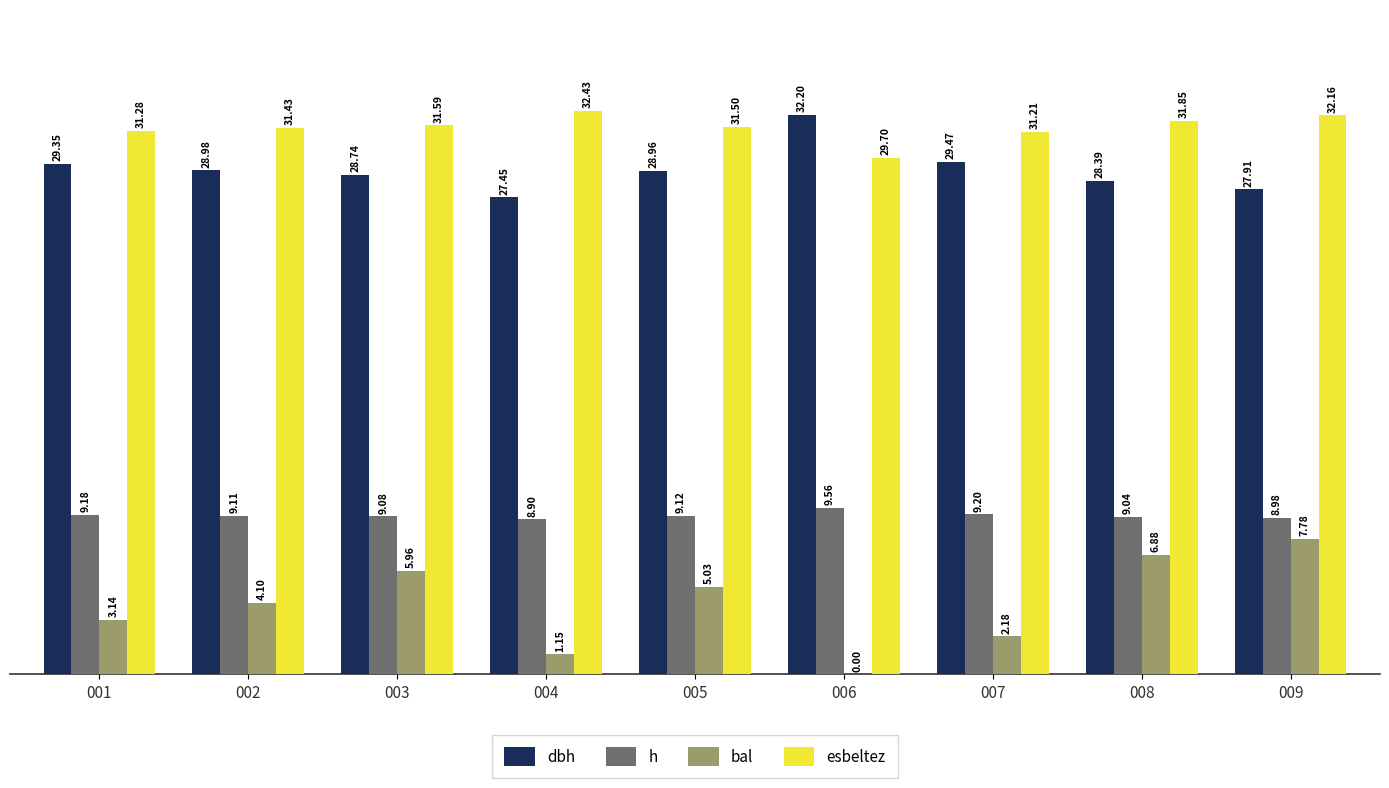

At which label does esbeltez first exceed 31?

001